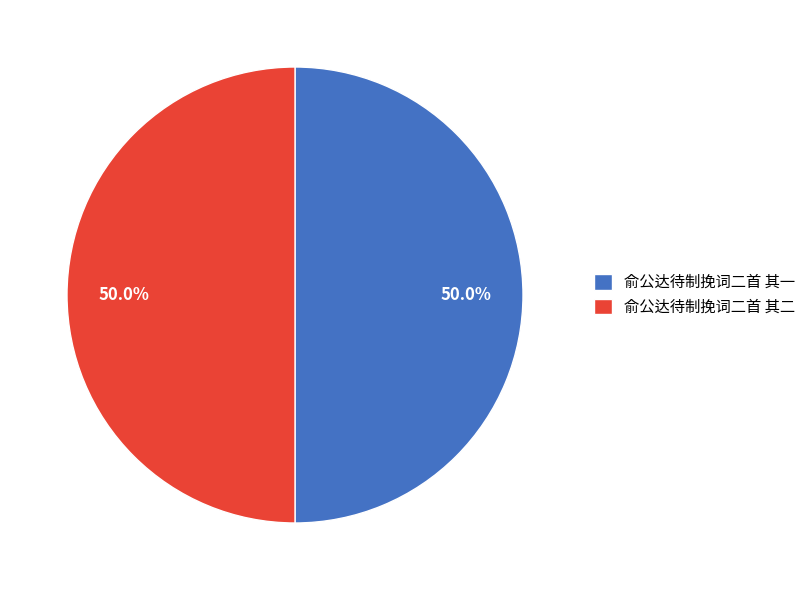

Approximately how many times larger is the value at 俞公达待制挽词二首 其二 compared to 俞公达待制挽词二首 其一?

1.0